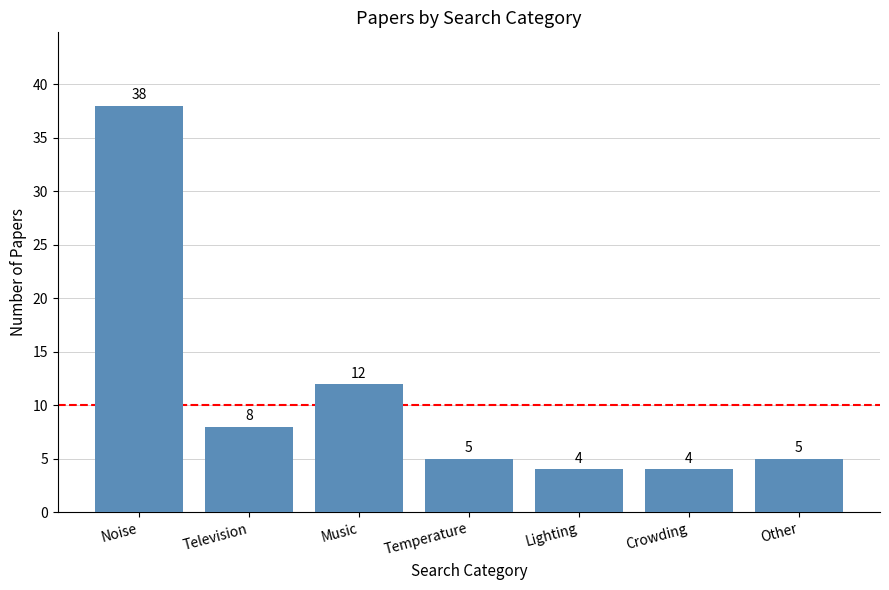

What position from the left is Temperature?

4